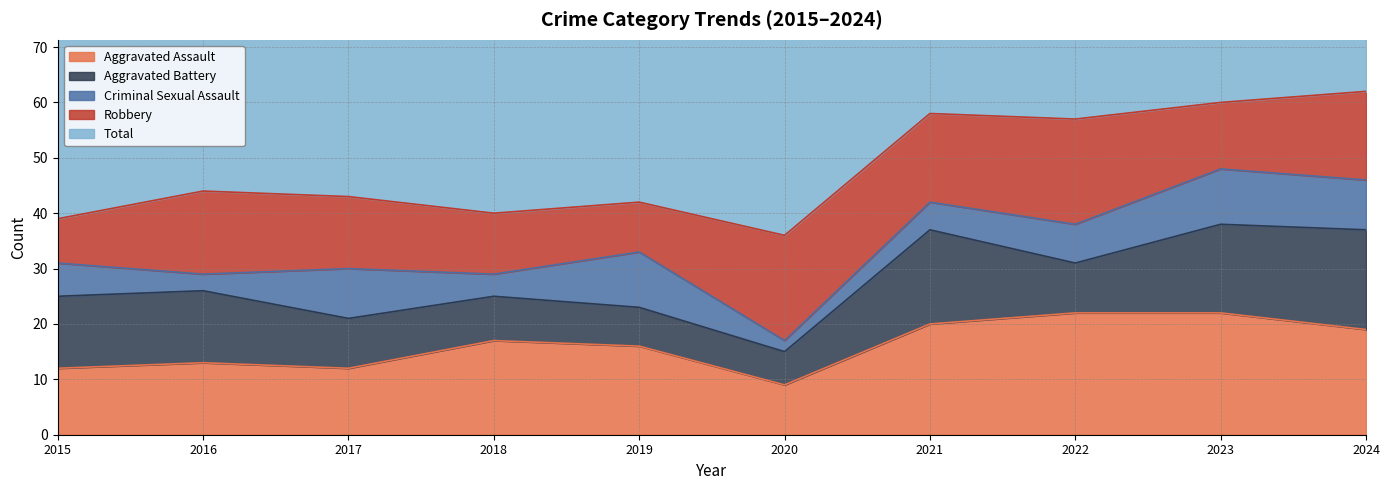

Between 2018 and 2015, which is larger?

2018